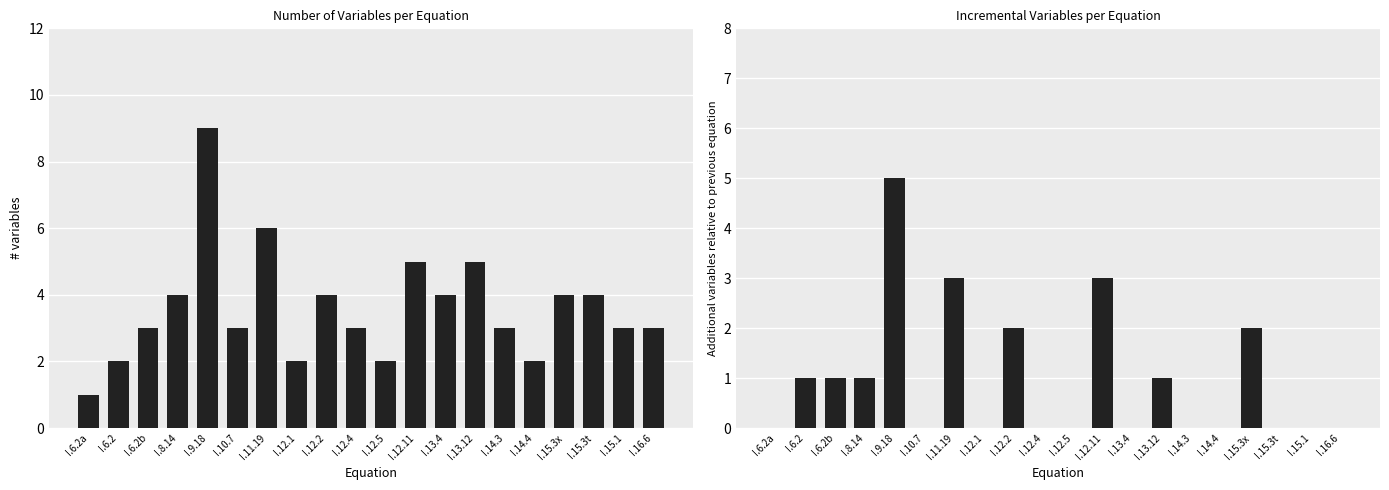

Which series has the largest range (max minus min)?

# variables